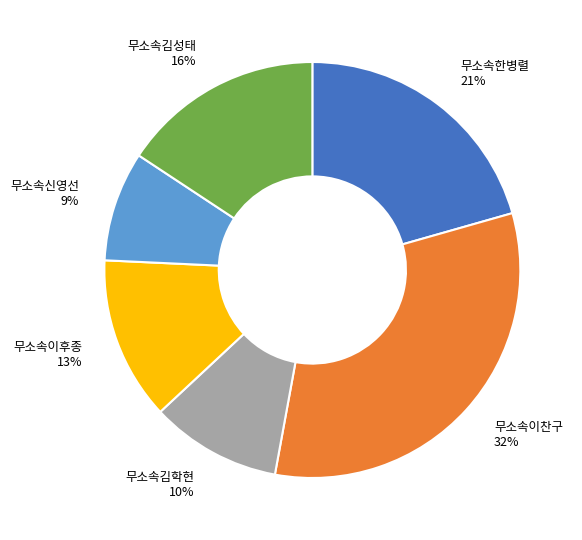

Count the number of slices in the pie.

6